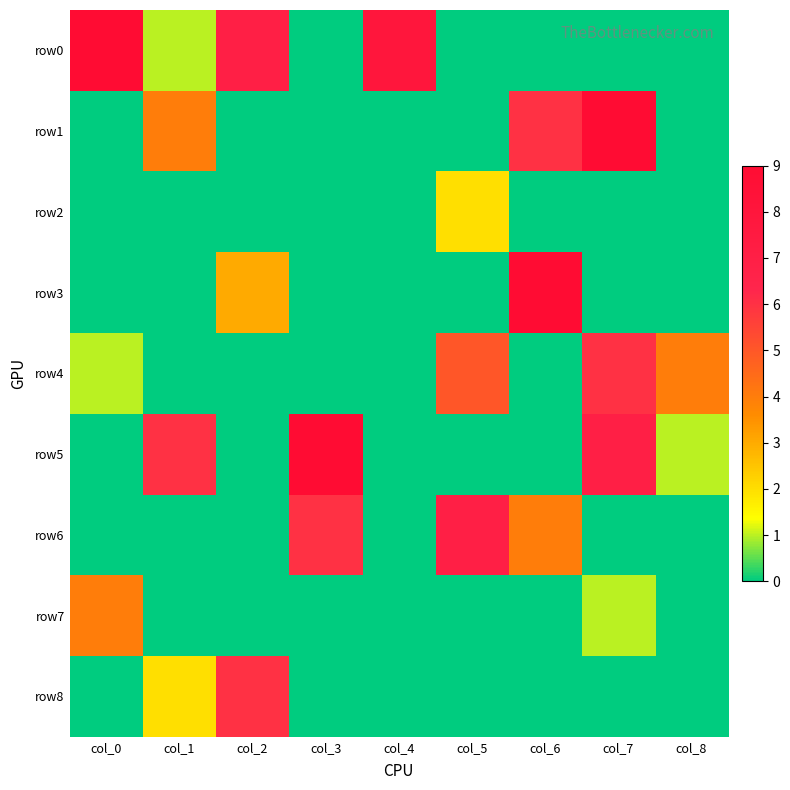

Which series changed the most between col_2 and col_7?

row1